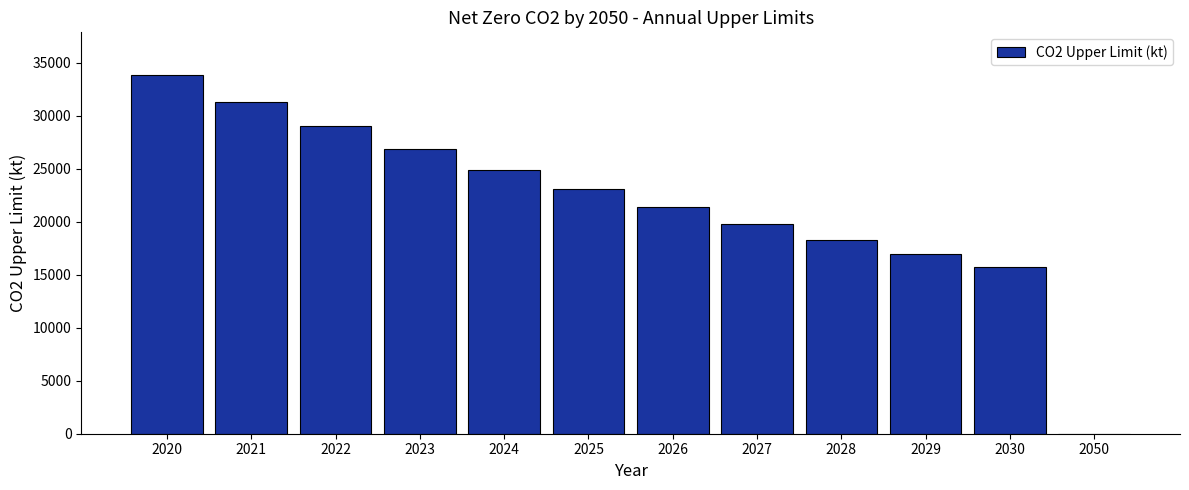

The chart shows a value of 24965 at 2029. True or false?

False